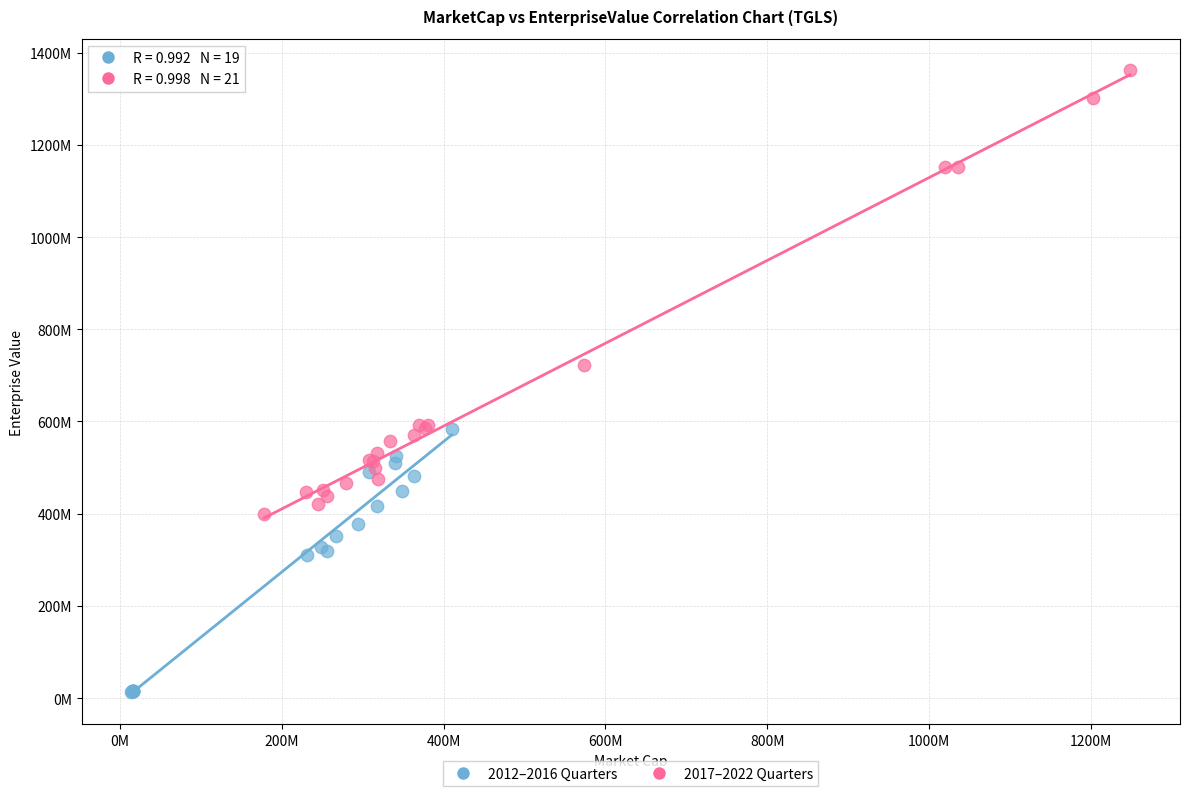

Which series contains the lowest Y value?

2012–2016 Quarters